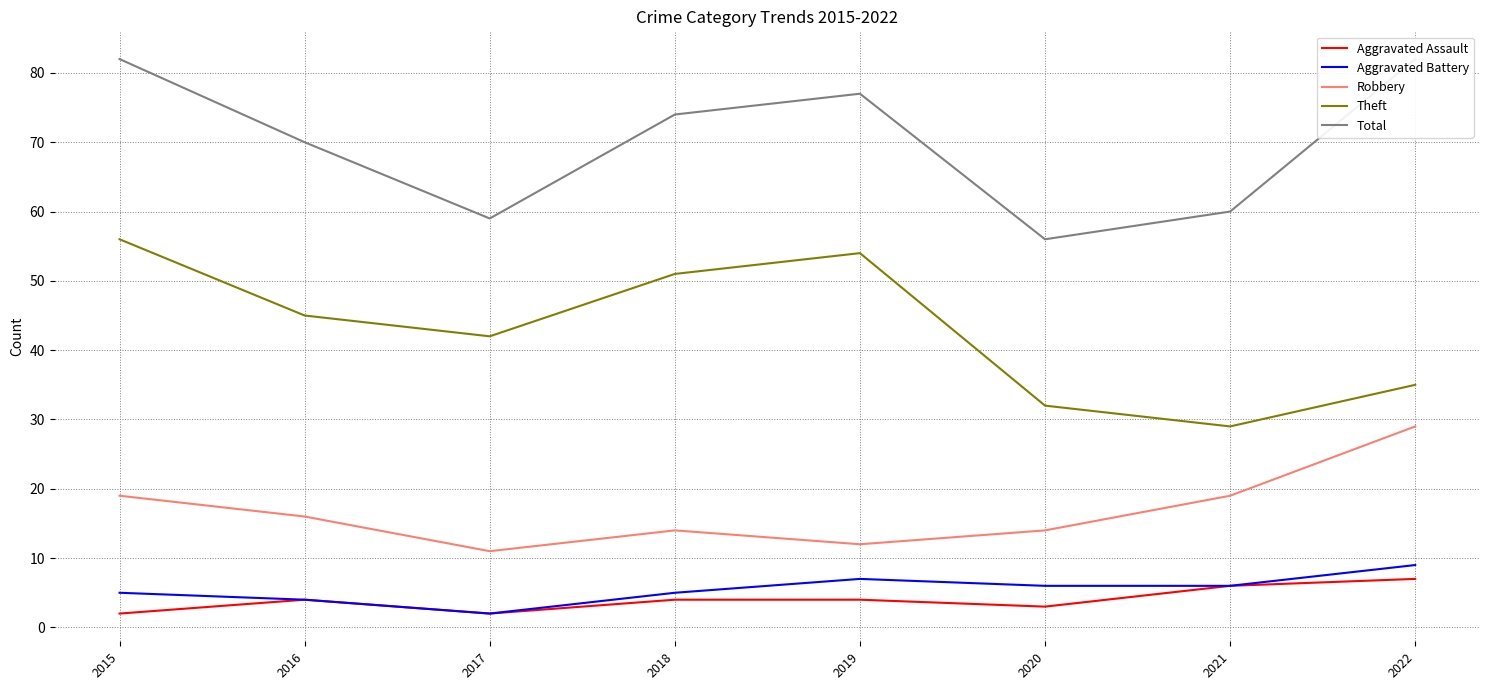

True or false: Aggravated Battery has a value of 4 at 2021.

False